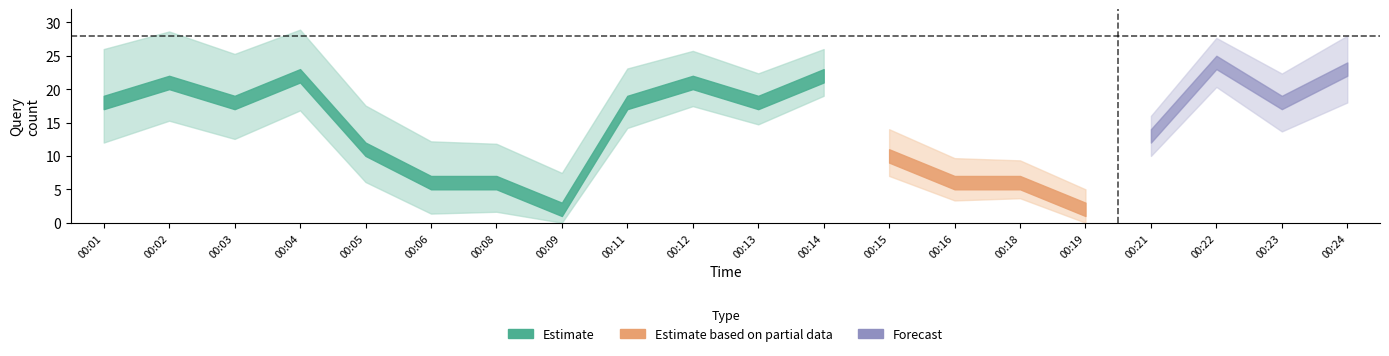

What is the greatest value displayed?

24